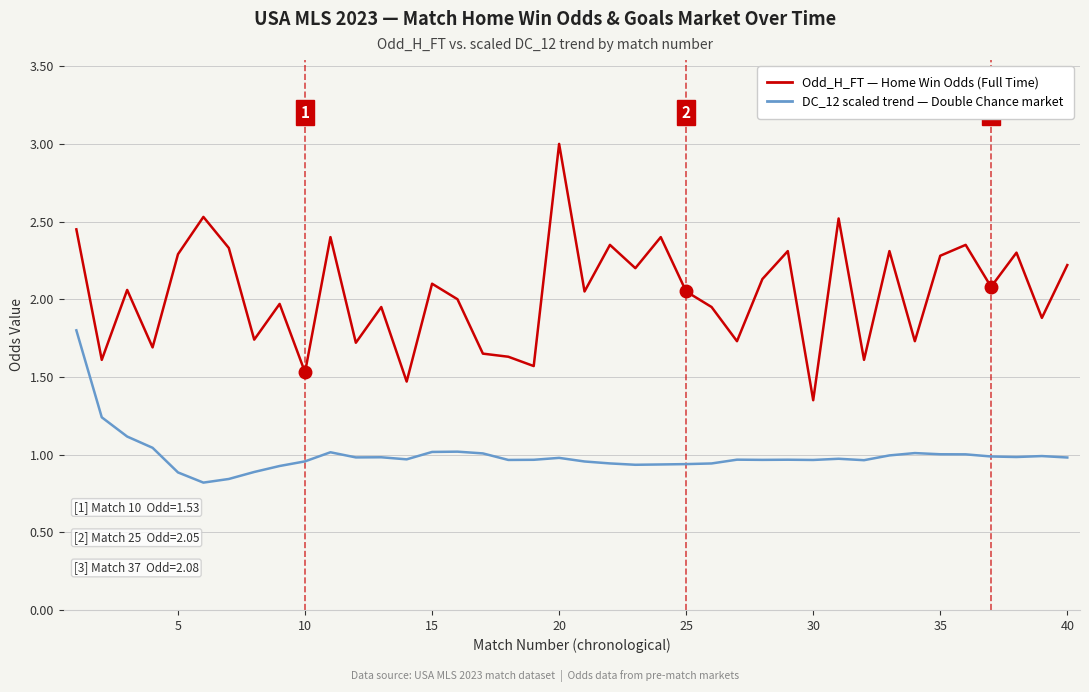

What is the greatest value displayed?

3.0